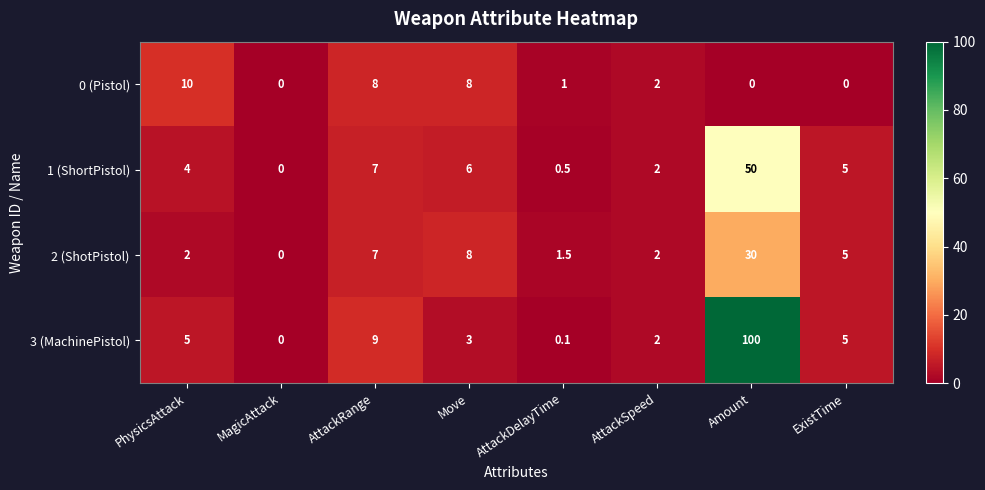

How many categories are shown in the chart?

8